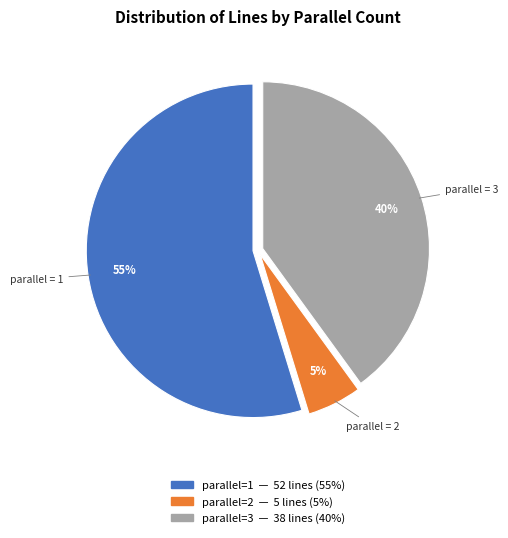

Does any single category account for the majority?

Yes